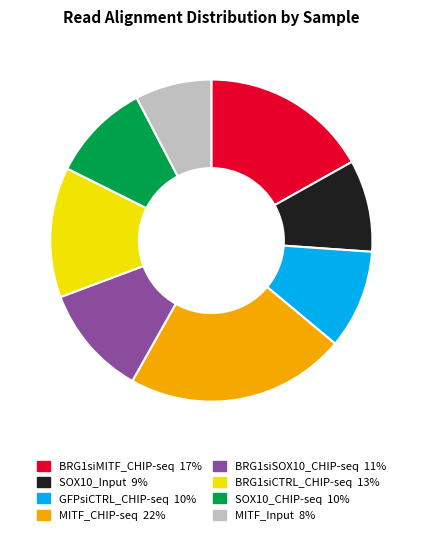

Does any single category account for the majority?

No